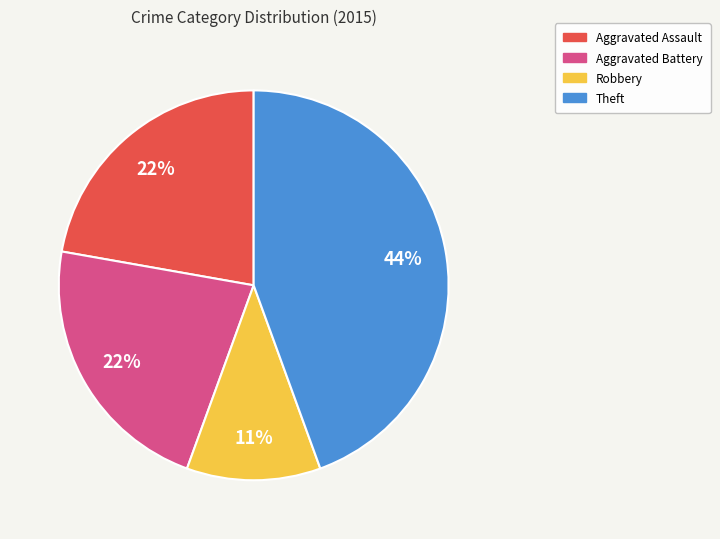

Is there any slice that represents more than half of the pie?

No